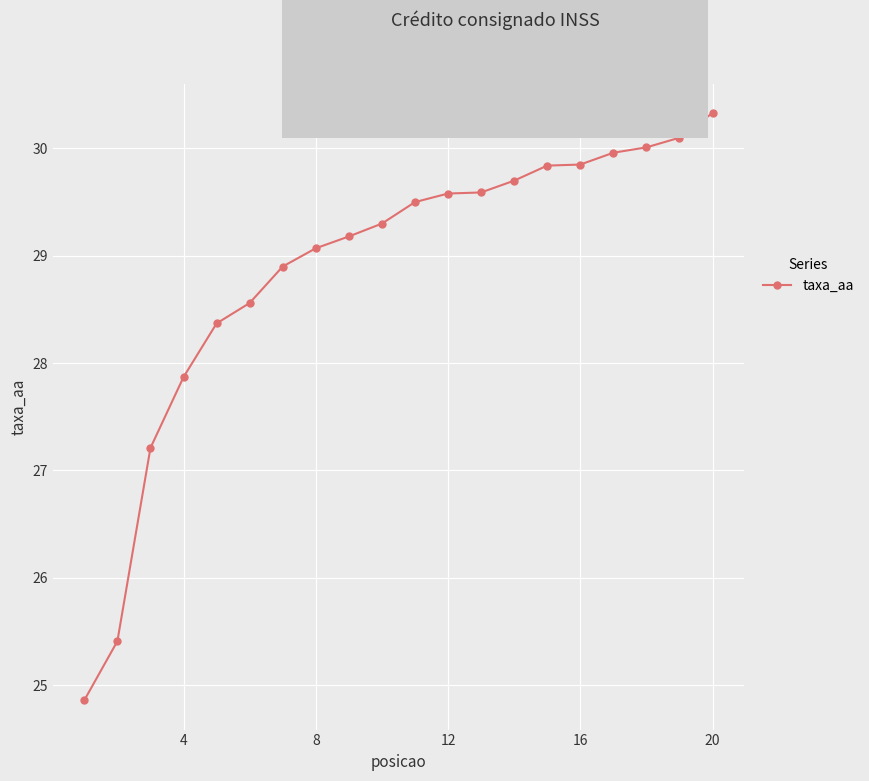

What is the smallest value displayed?

24.9